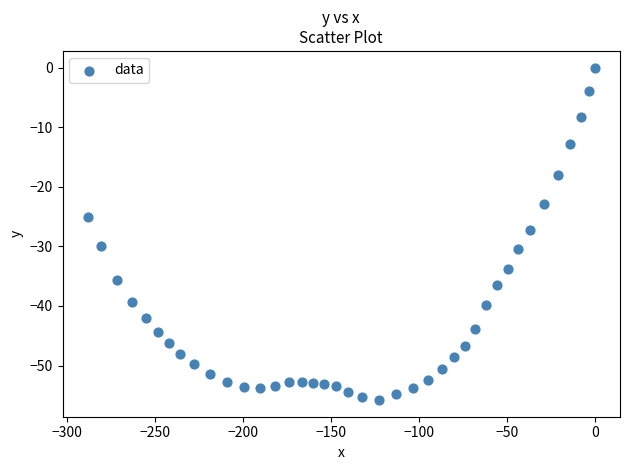

What is the range of X values (max minus min)?

288.0